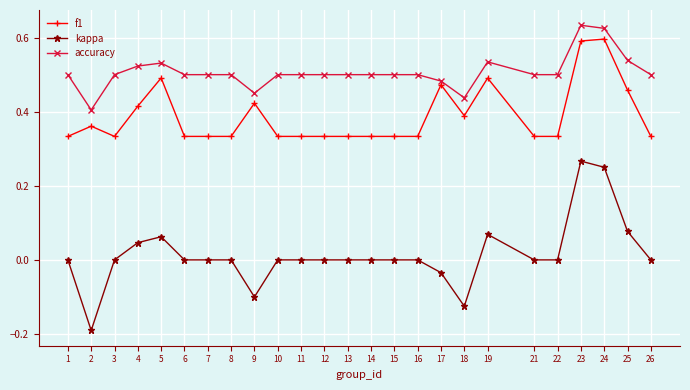

How many series are shown in this chart?

3